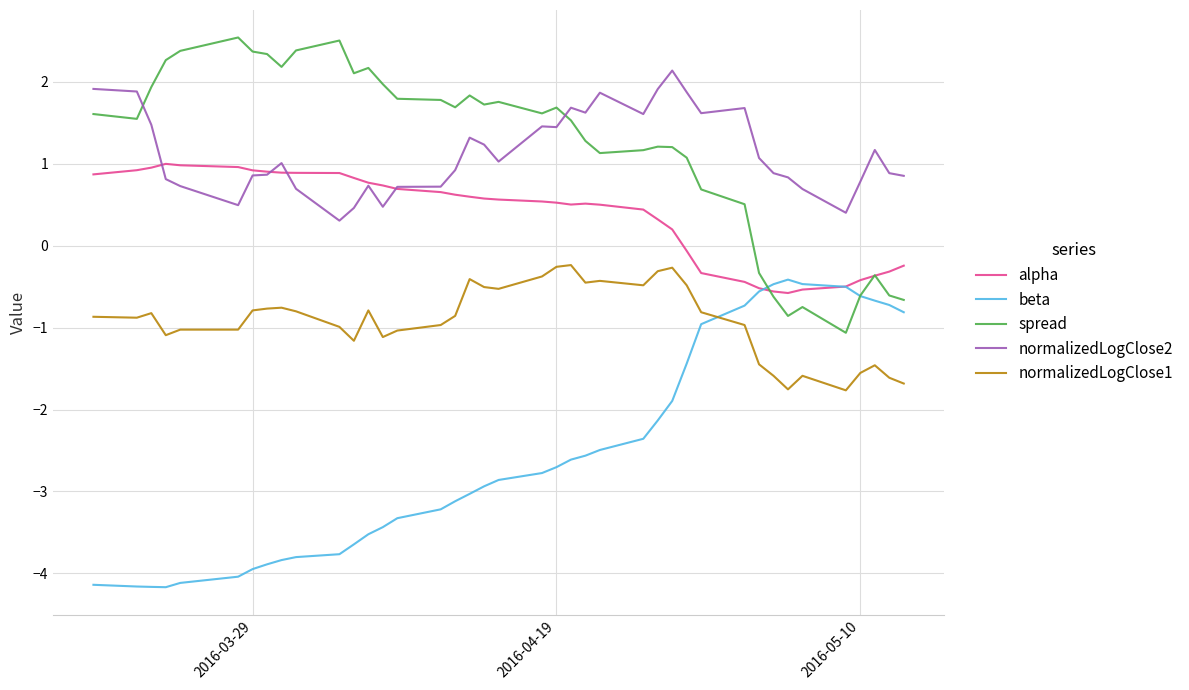

Which series has the largest total across all categories?

spread